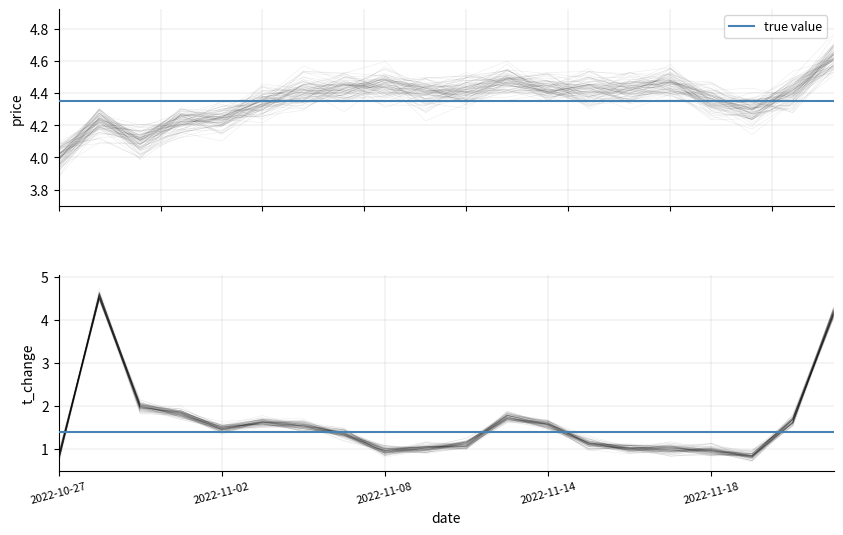

How many values are below 1?

6